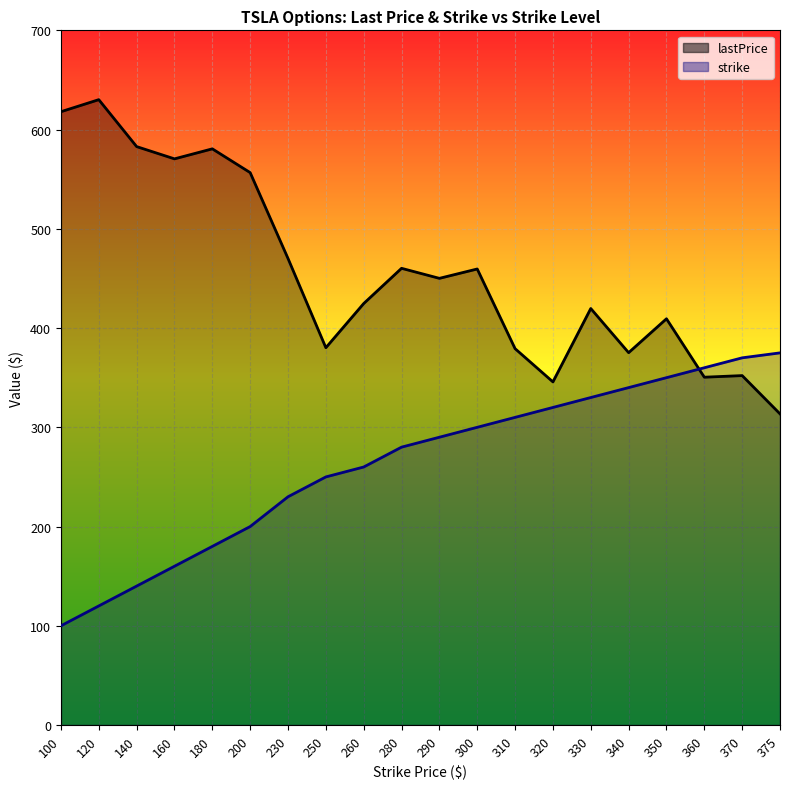

Rank the series by their average value, from highest to lowest.

lastPrice, strike